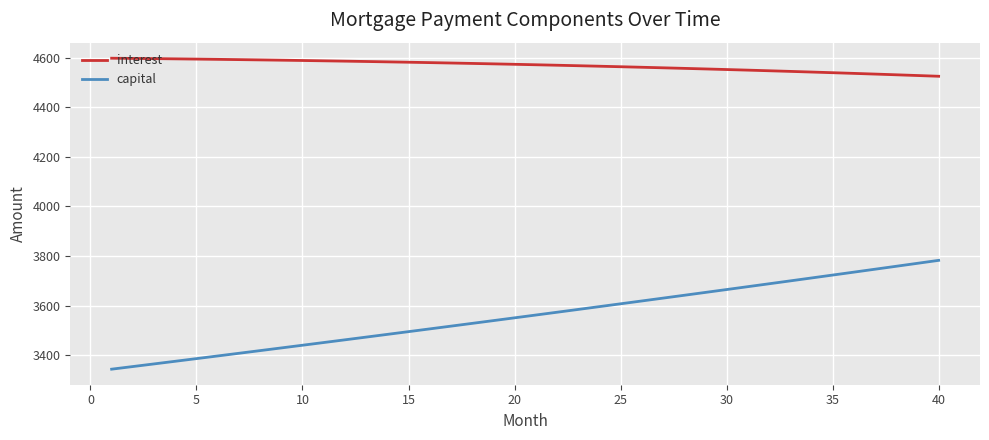

How many values in the interest series exceed 4573?

20